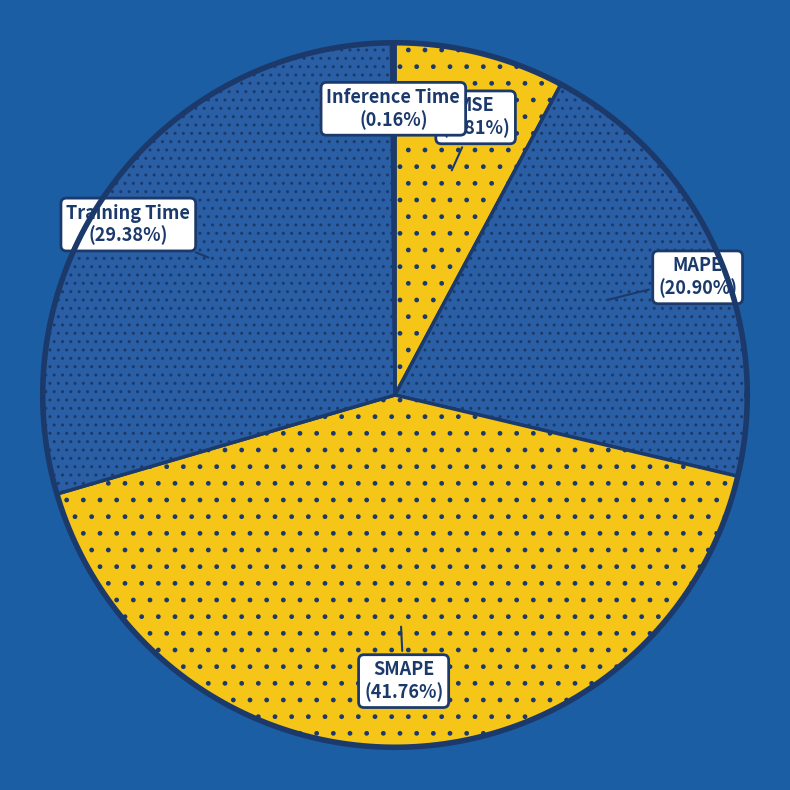

Rank the categories by value from lowest to highest.

Inference Time, MSE, MAPE, Training Time, SMAPE